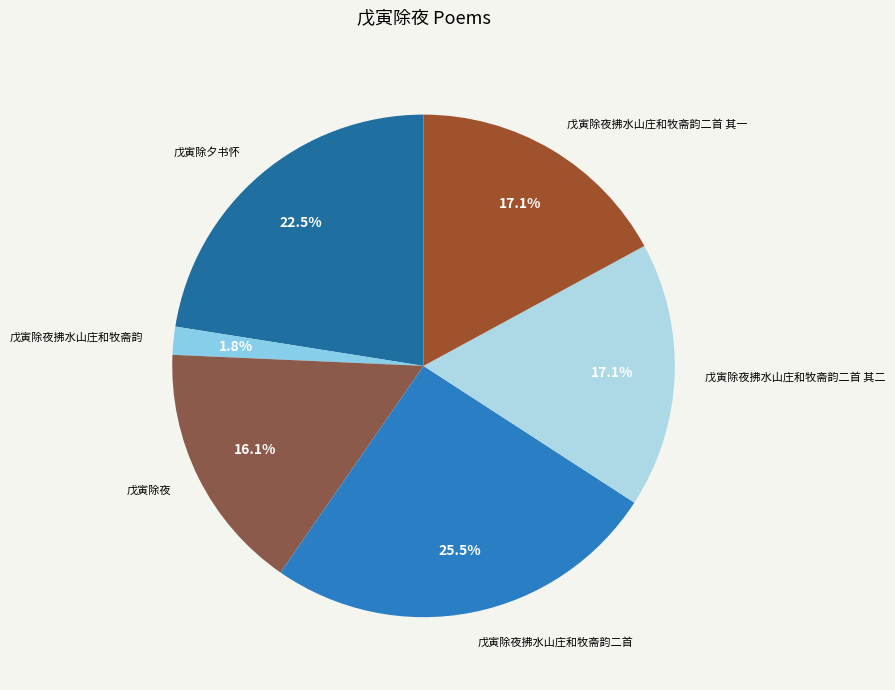

Which slice is the smallest?

戊寅除夜拂水山庄和牧斋韵